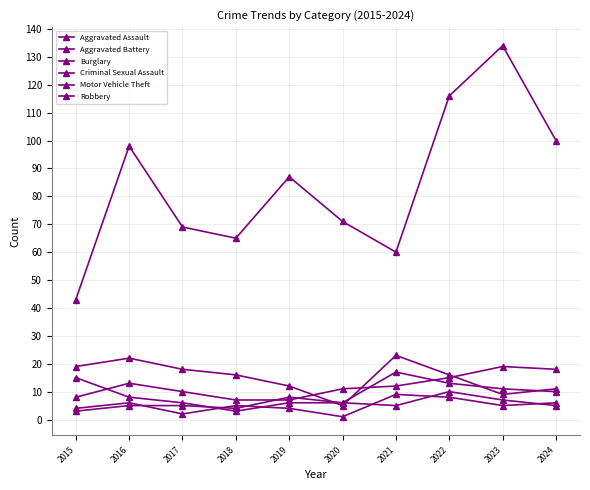

What is the difference between the second highest and second lowest values in the Motor Vehicle Theft series?

56